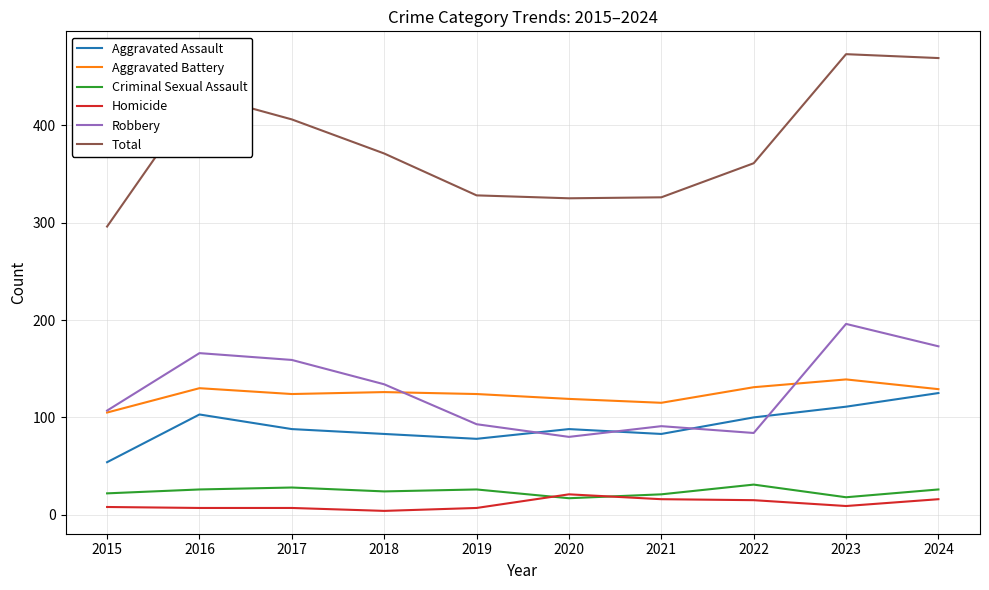

What is the maximum value shown in the chart?

473